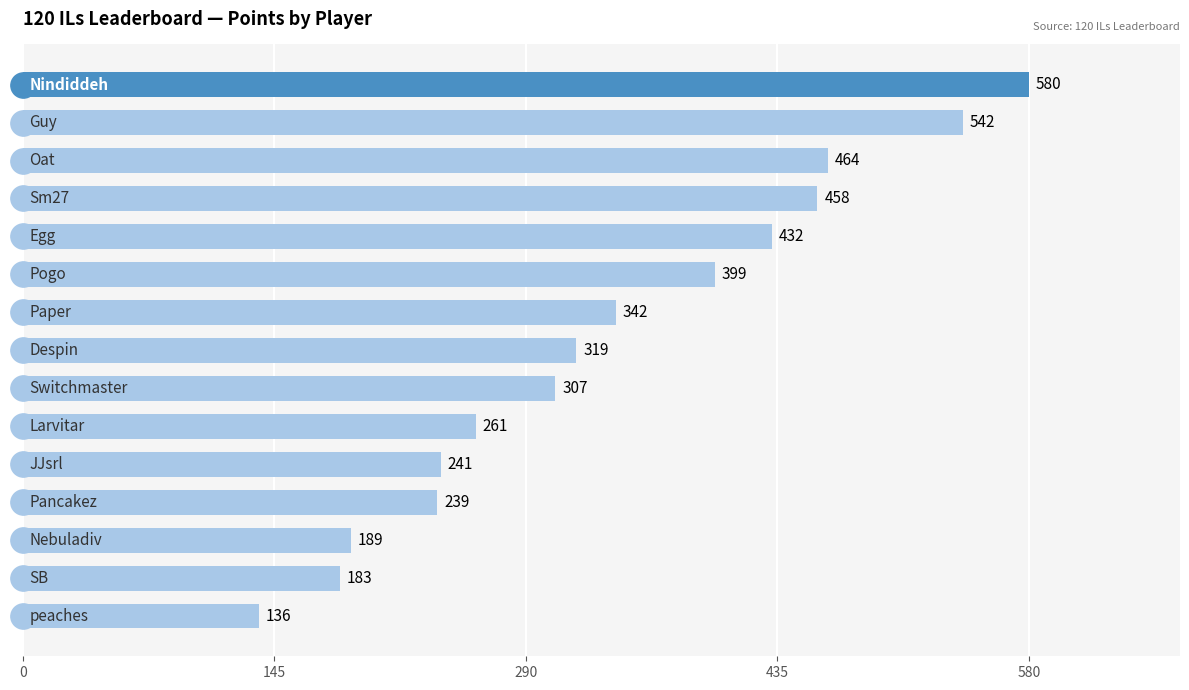

Are the bars grouped side by side (vs. stacked)?

No